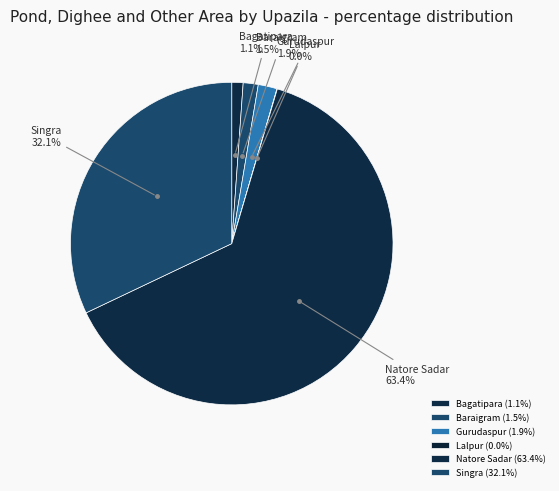

How many slices are in this pie chart?

6